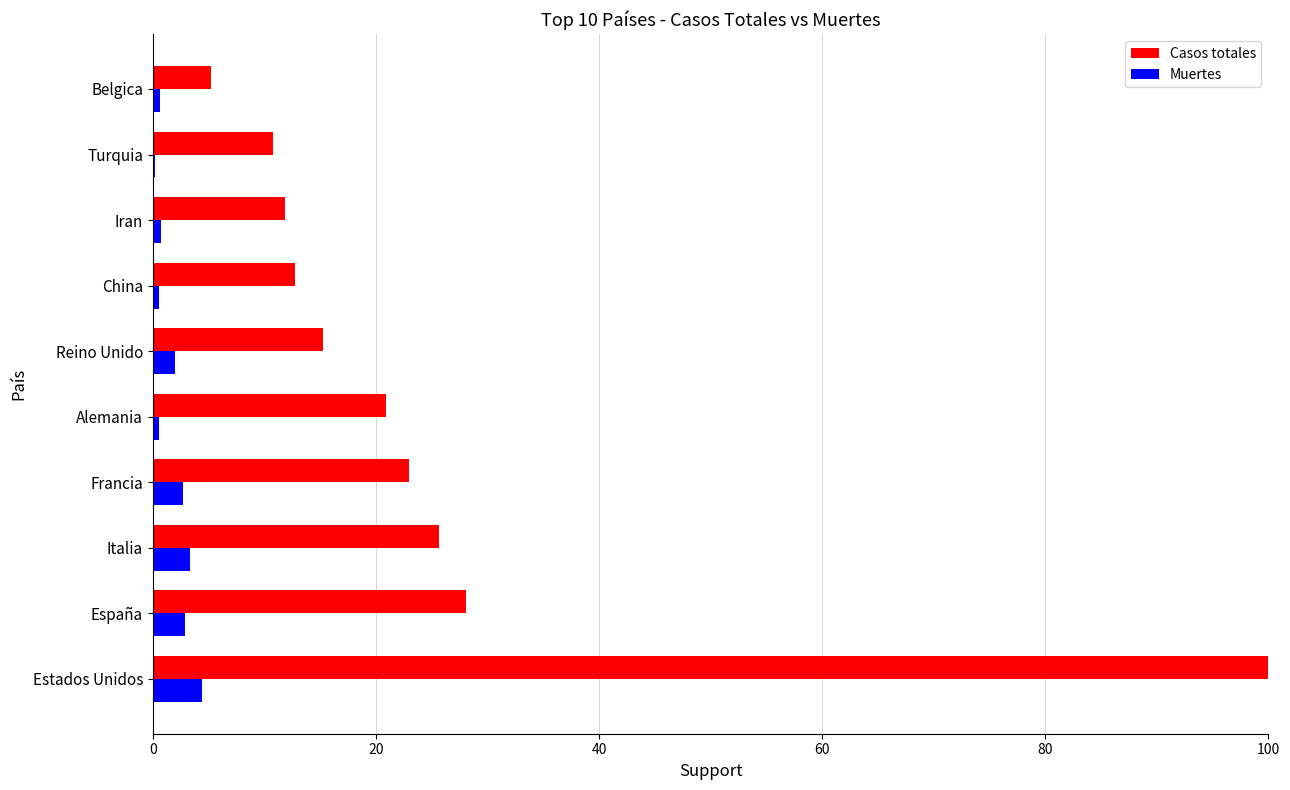

Which series has the largest total across all categories?

Casos totales